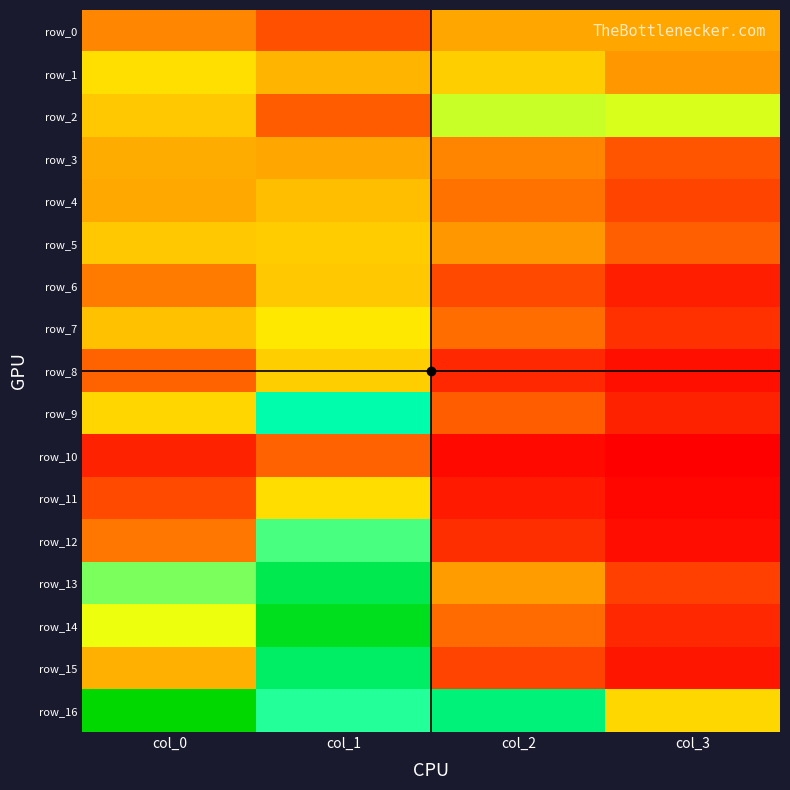

How many row_7 values are between 0 and 1?

4